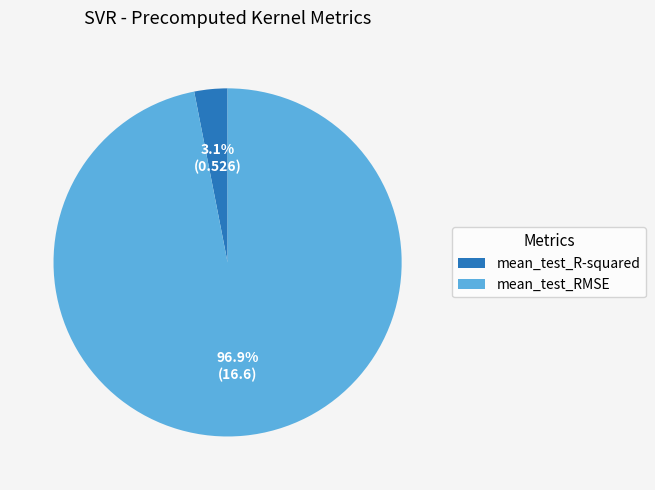

Is it true that mean_test_R-squared is 3% of the pie?

True